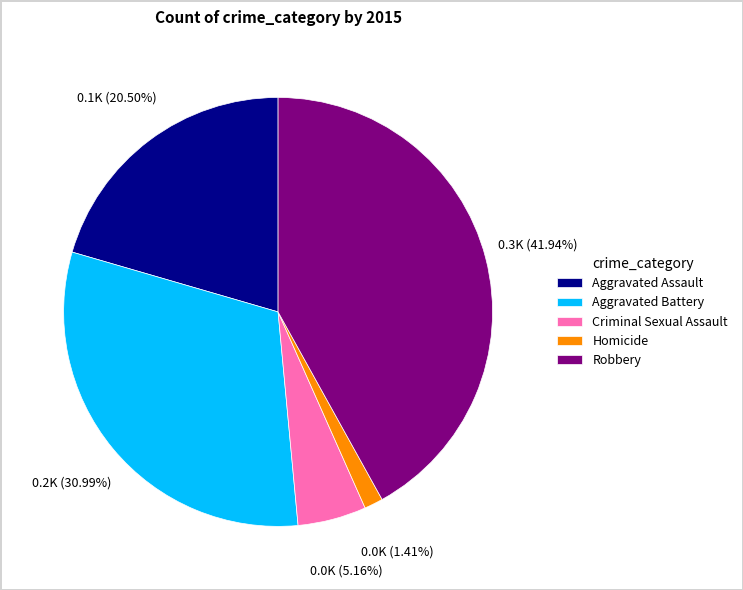

To the nearest percent, what is the difference between the largest and smallest slice percentages?

41%